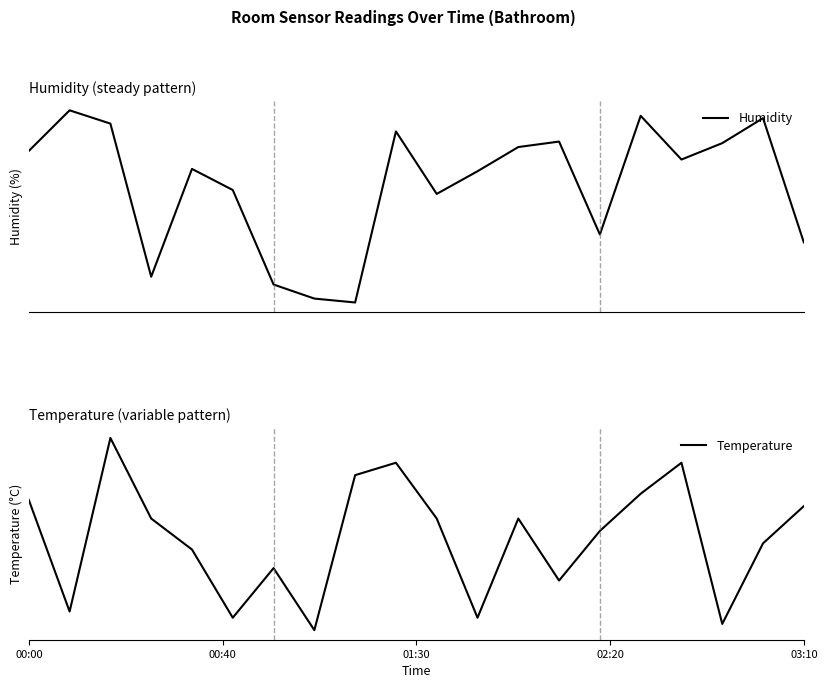

What is the maximum value shown in the chart?

66.5